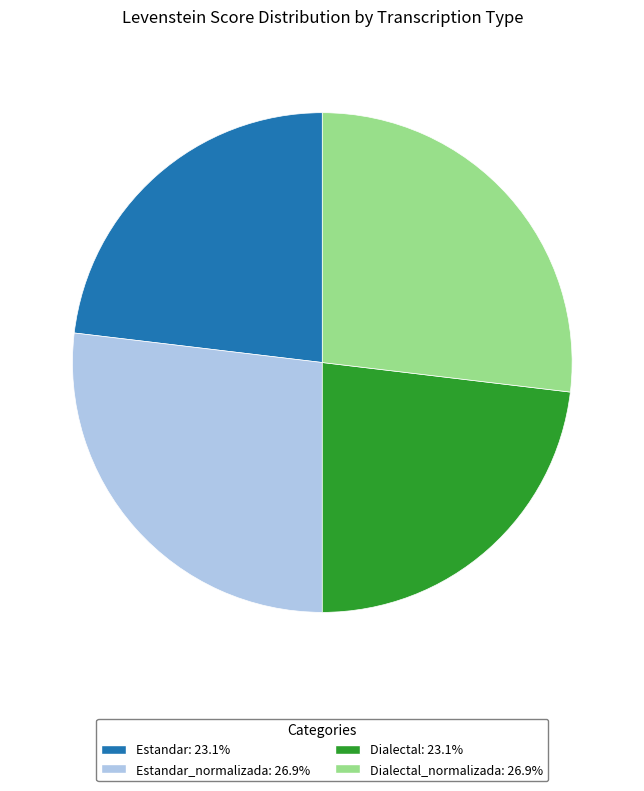

Is there any slice that represents more than half of the pie?

No